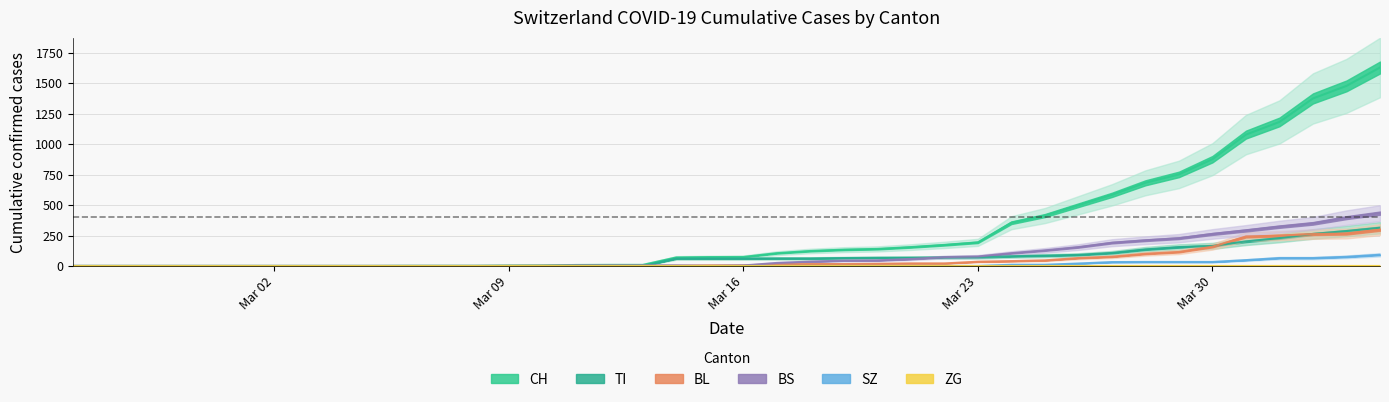

What is the difference between the TI values at 2020-03-14 and 2020-03-19?

4